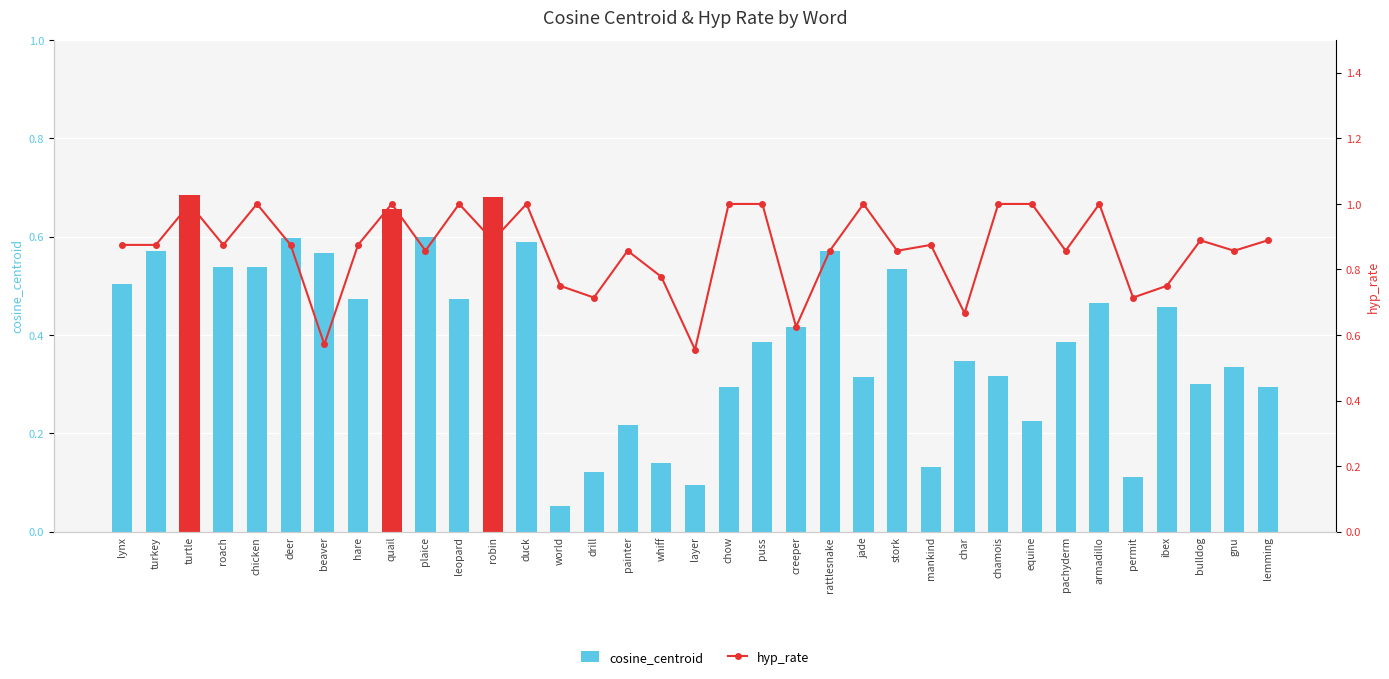

Which series has the largest total across all categories?

hyp_rate